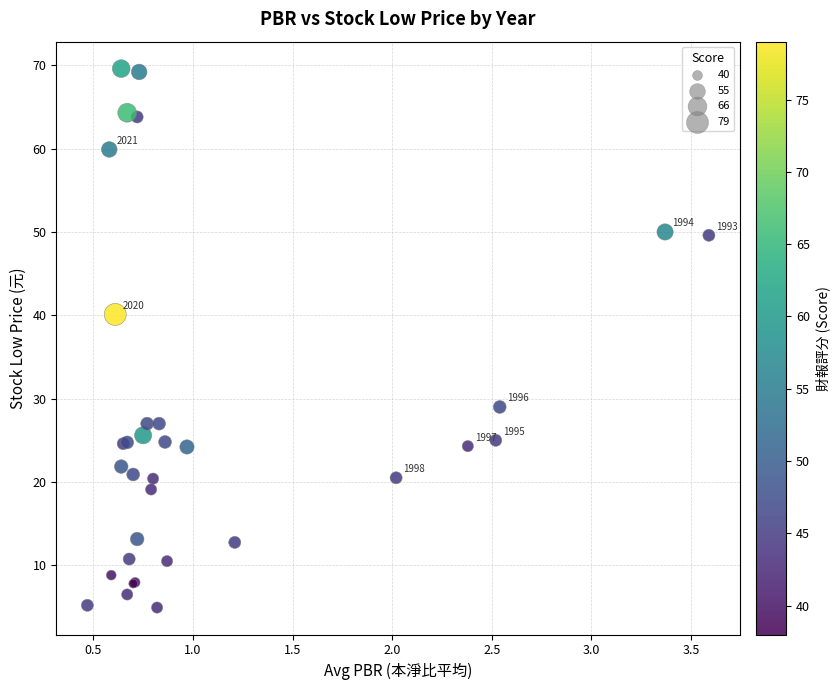

What Y value in the scatter plot is closest to 37?

40.1